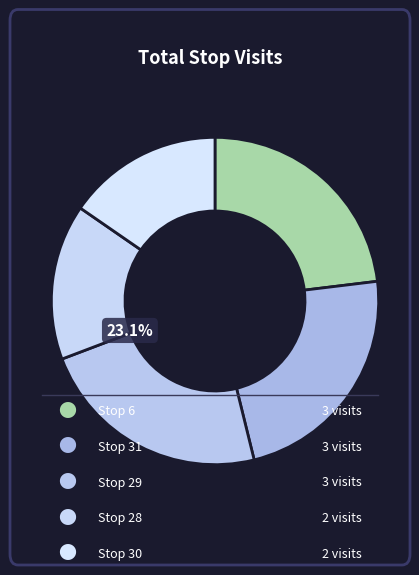

Between Stop 31 and Stop 30, which is larger?

Stop 31